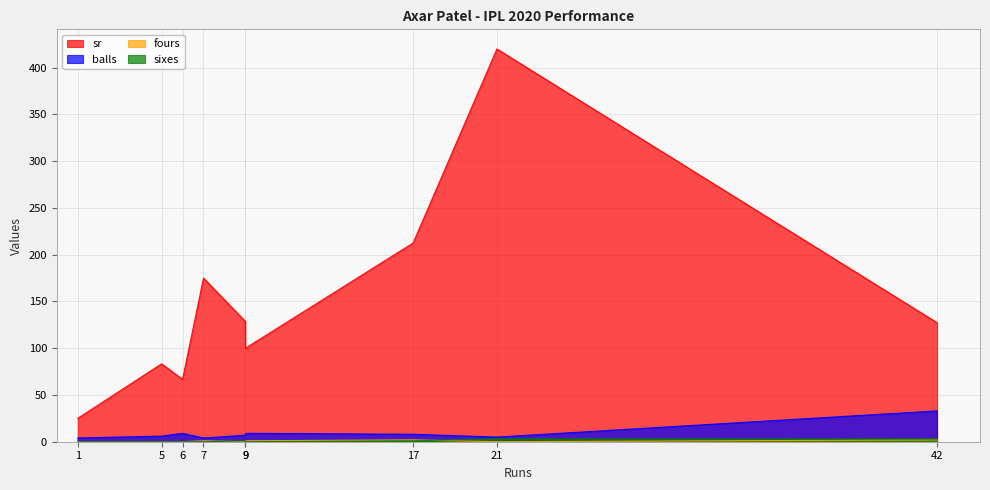

At which category does the chart reach its minimum across all series?

5